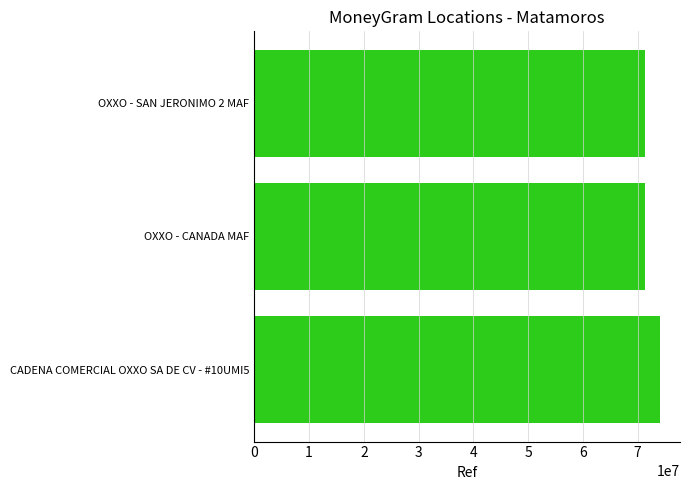

The value at OXXO - CANADA MAF is 71370604. True or false?

True